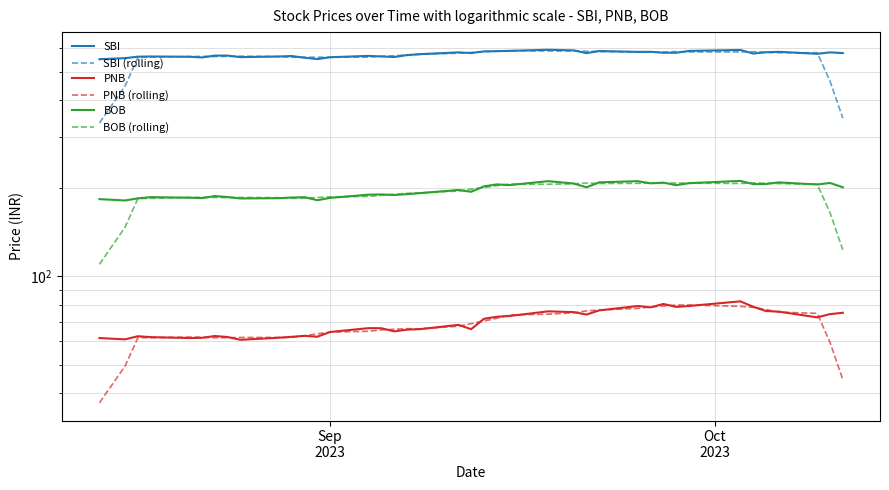

True or false: BOB has more than 2 points higher than both neighbors.

True